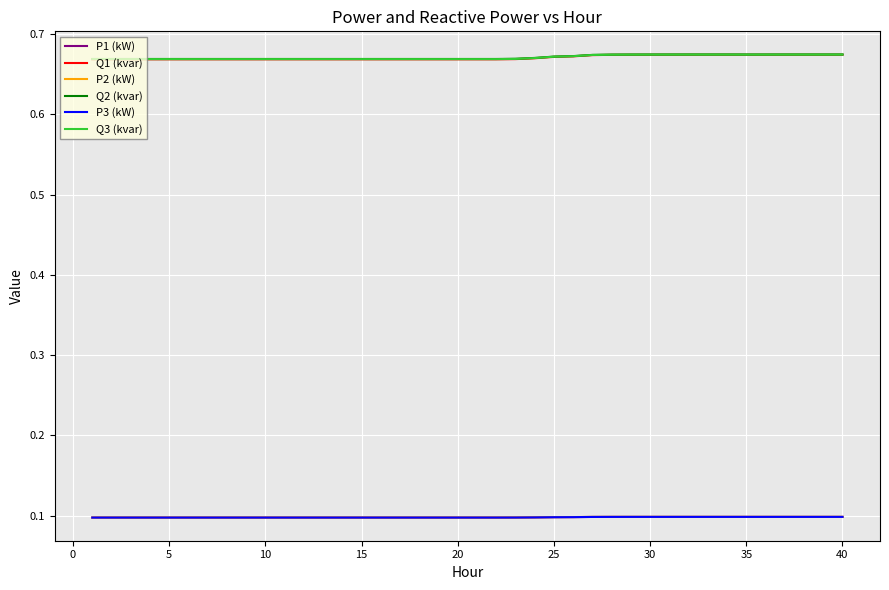

True or false: Q2 (kvar) and P2 (kW) cross at least once.

False